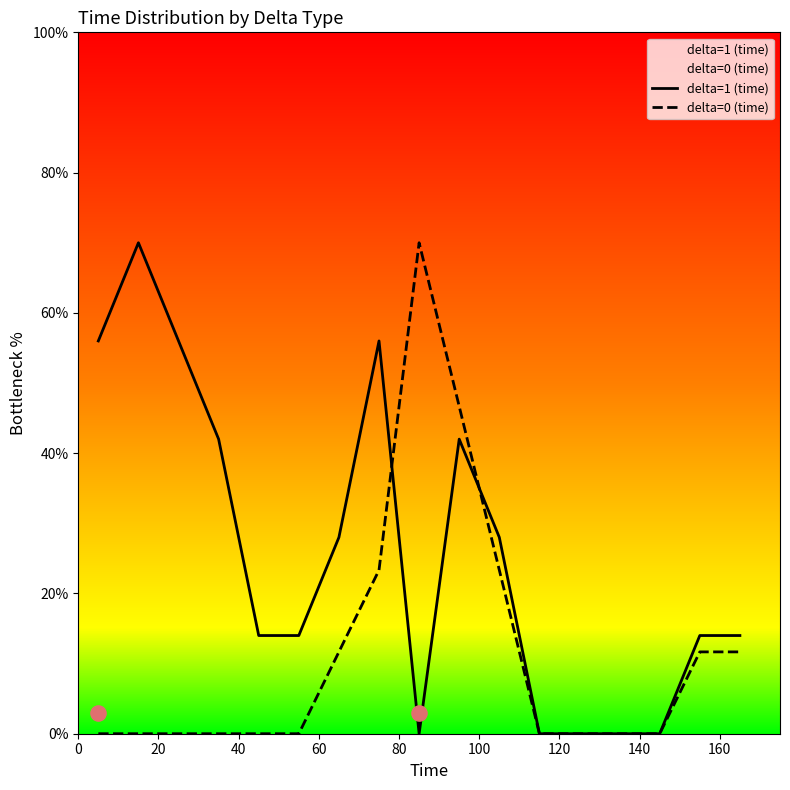

Which series reaches the minimum Y coordinate?

delta=1 (time)